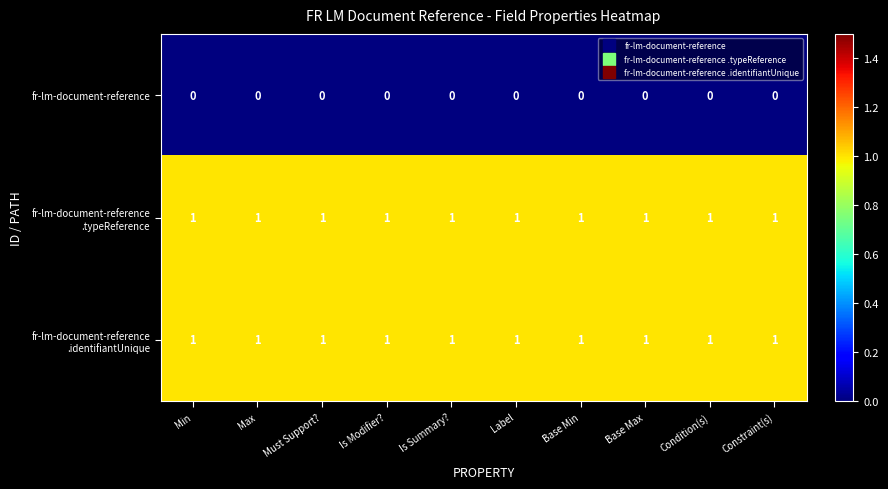

The value of fr-lm-document-reference at Is Summary? is 0. True or false?

True